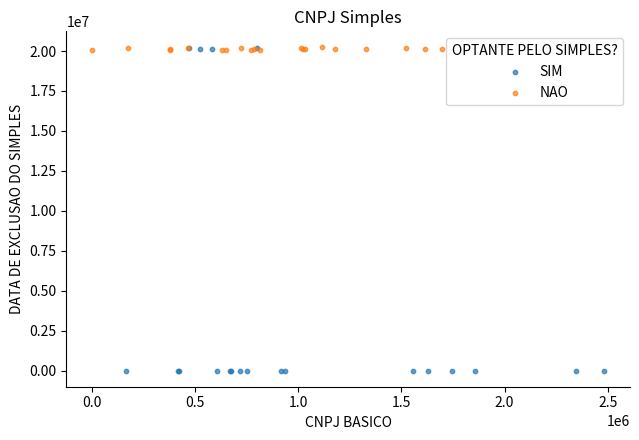

Which series contains the lowest Y value?

SIM